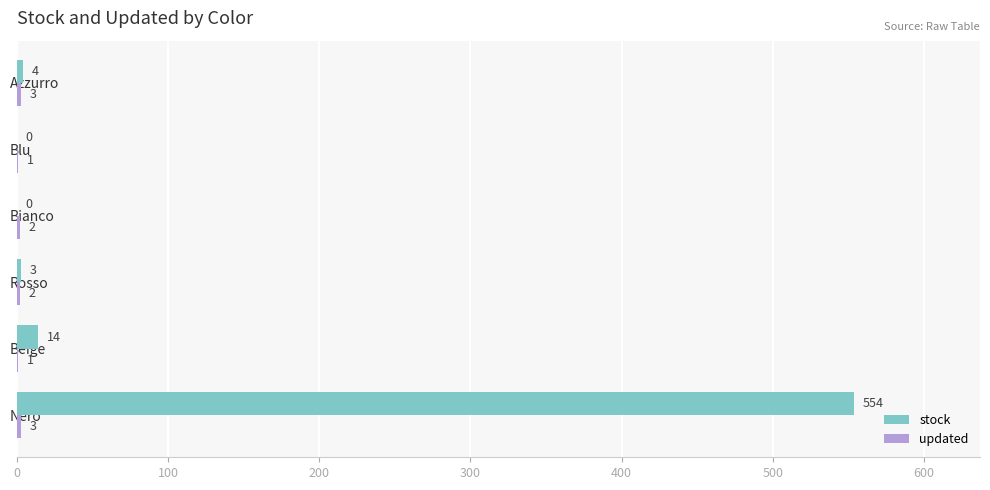

Which series has the largest total across all categories?

stock